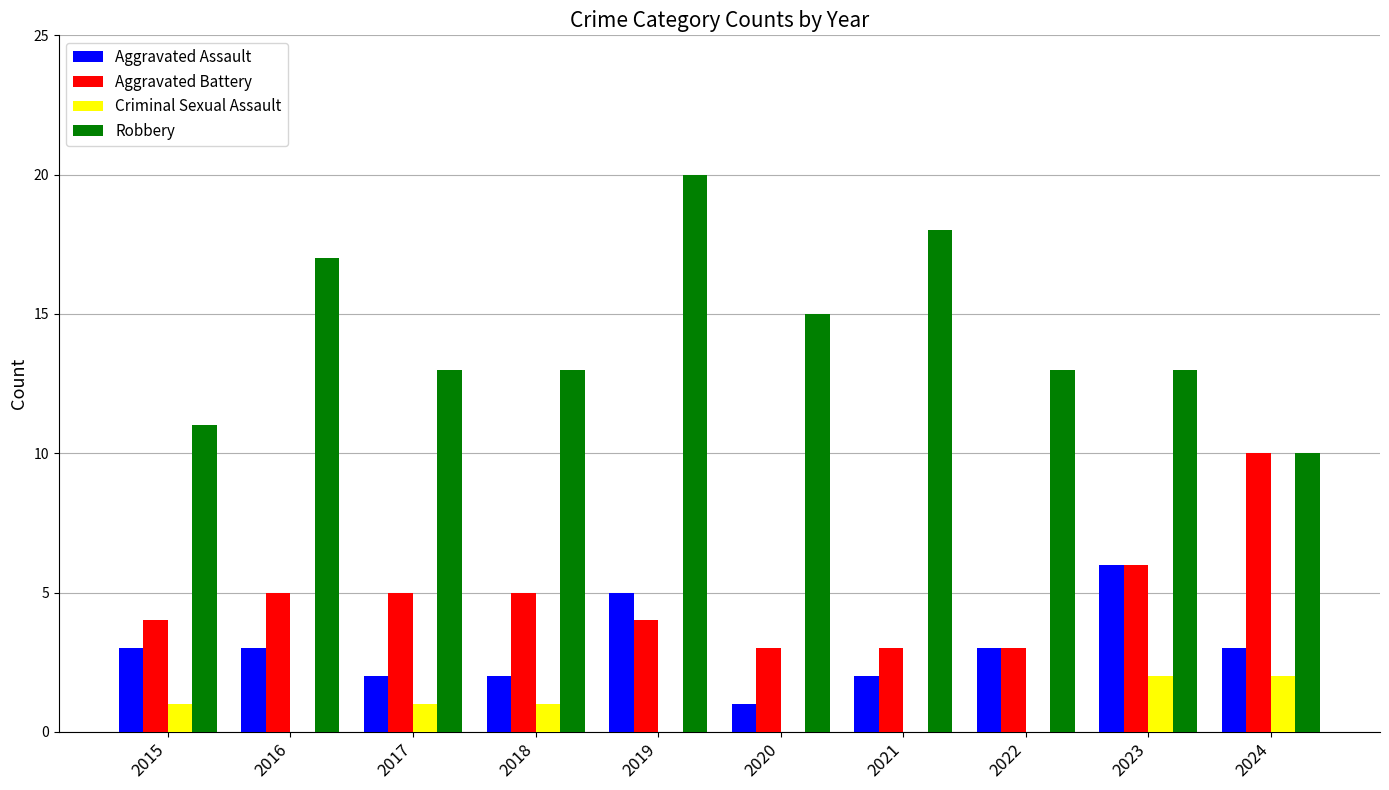

What is the approximate value of Robbery at 2019, to the nearest 5?

20